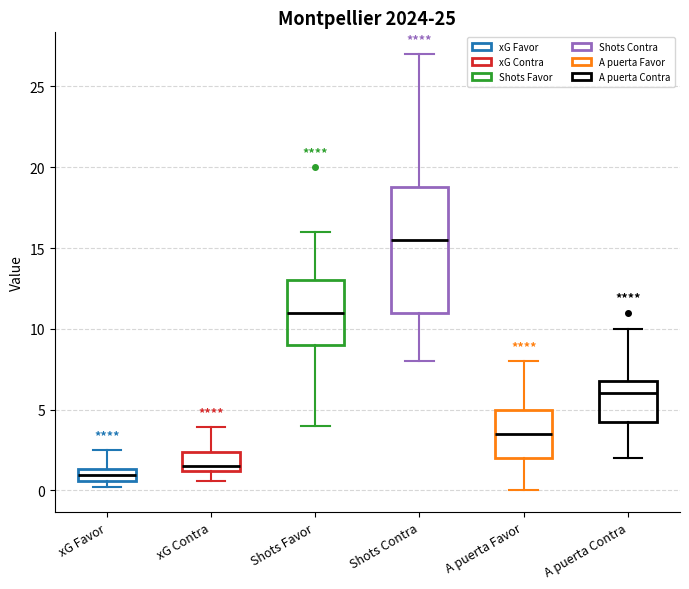

Reading left to right, transcribe this box plot: for each box, give where its median line is, the range the box spans, and where its two whiskers end, as read against the y-axis. The values are not printed on the chart, so give them approximately, as read against the axis.

xG Favor: median 1.0, box 0.5 to 1.5, whiskers 0.0 to 2.5
xG Contra: median 1.5, box 1.0 to 2.5, whiskers 0.5 to 4.0
Shots Favor: median 11.0, box 9.0 to 13.0, whiskers 4.0 to 16.0
Shots Contra: median 15.5, box 11.0 to 19.0, whiskers 8.0 to 27.0
A puerta Favor: median 3.5, box 2.0 to 5.0, whiskers 0.0 to 8.0
A puerta Contra: median 6.0, box 4.5 to 7.0, whiskers 2.0 to 10.0